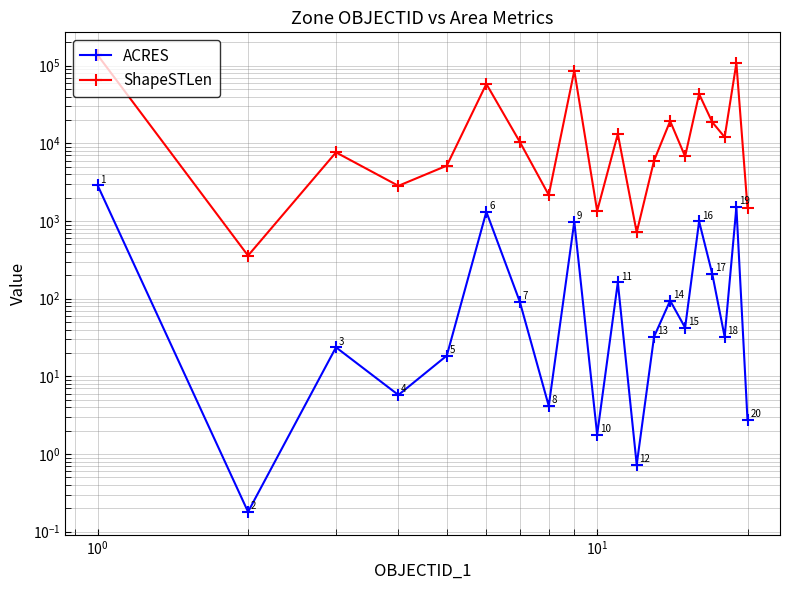

Which series has the largest range (max minus min)?

ShapeSTLen